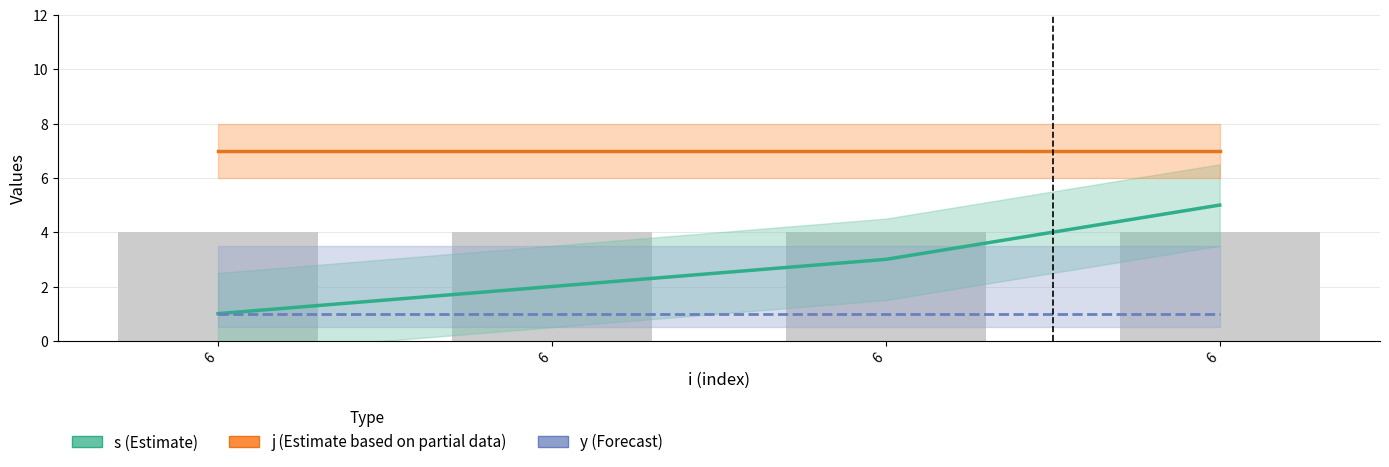

Are the bars horizontal?

No